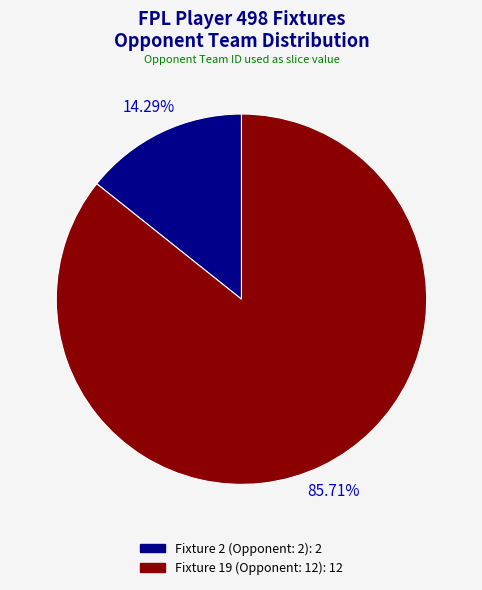

Which slice is the smallest?

Fixture 2 (Opponent: 2)